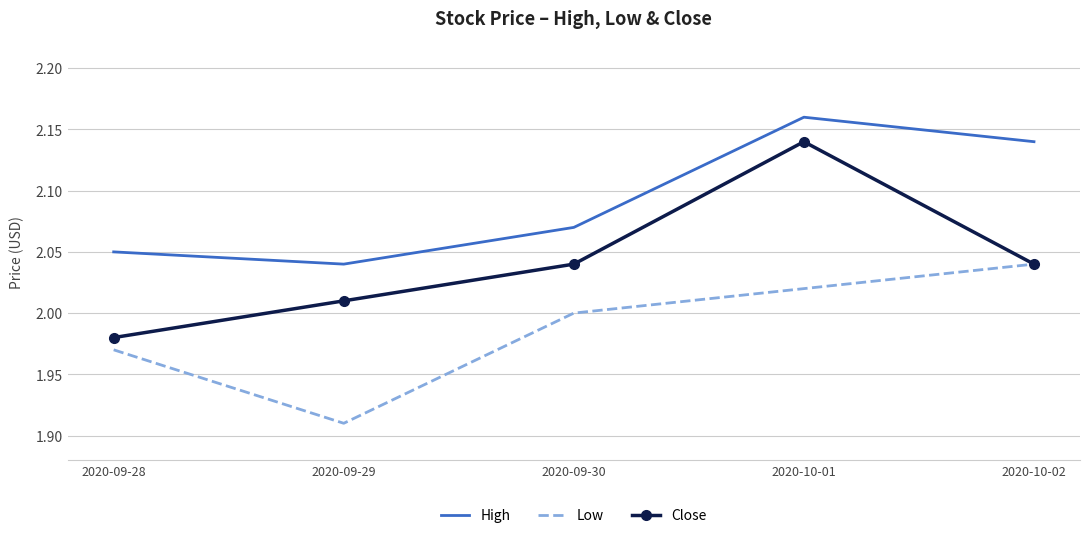

In Close, how many points are higher than both neighbors (excluding endpoints)?

1